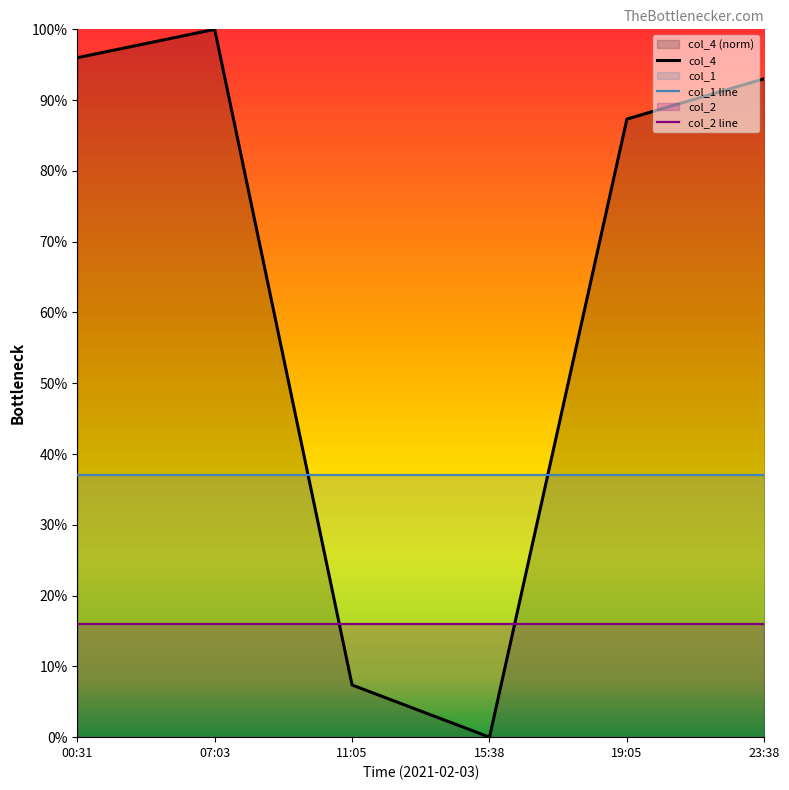

At 23:38, list the series in order from smallest to largest.

col_2 line, col_1 line, col_4